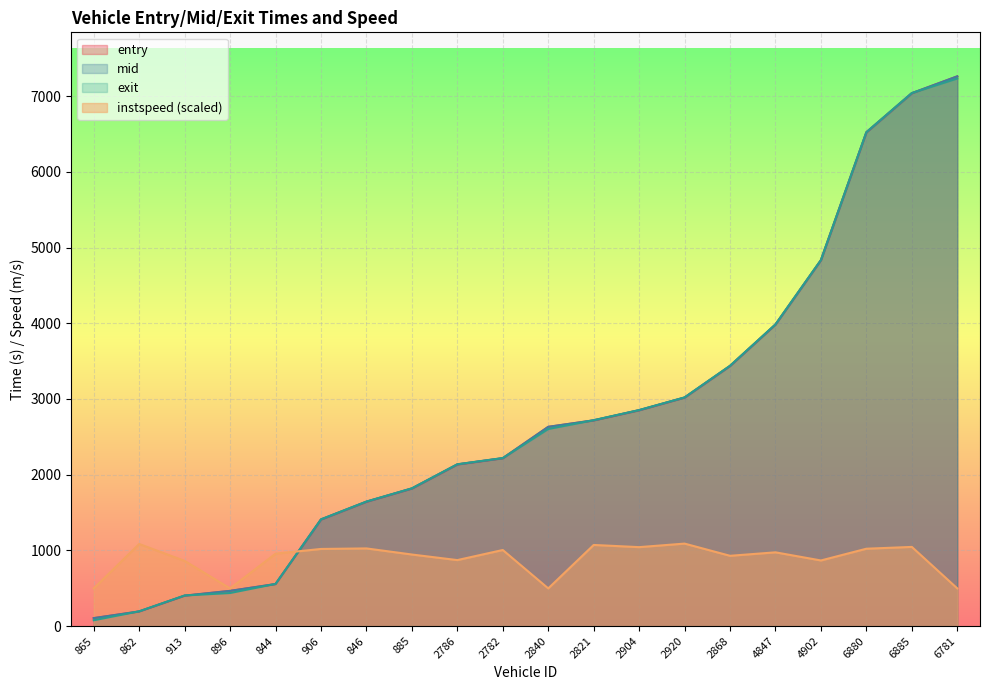

What is the label of the 6th point from the right?

2868